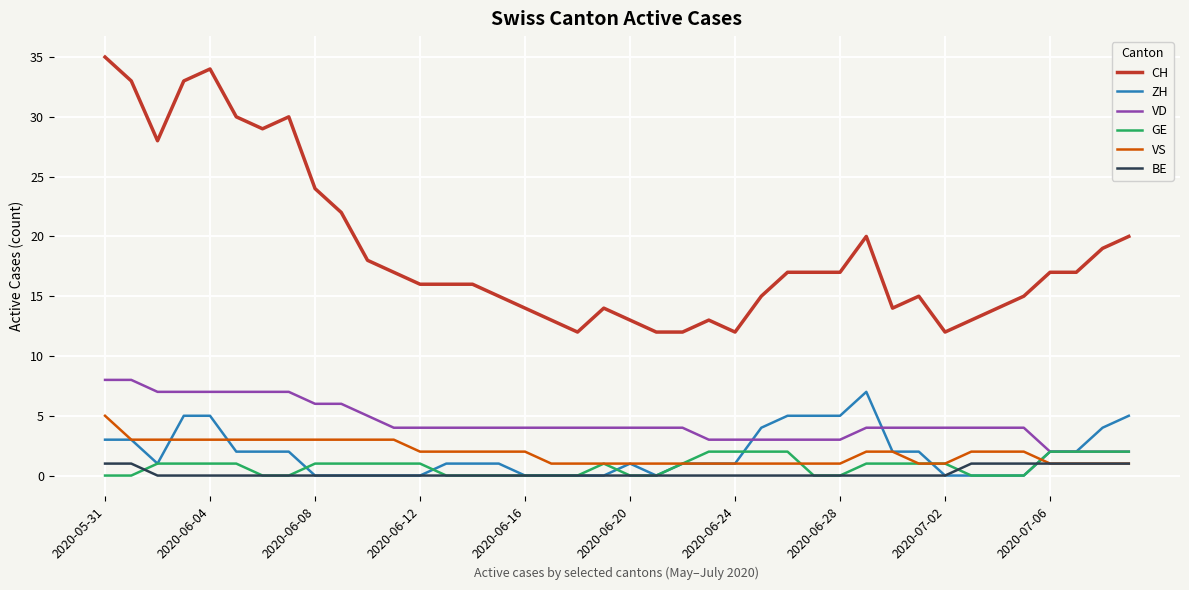

Count the VD values in the range 4 to 6.

22